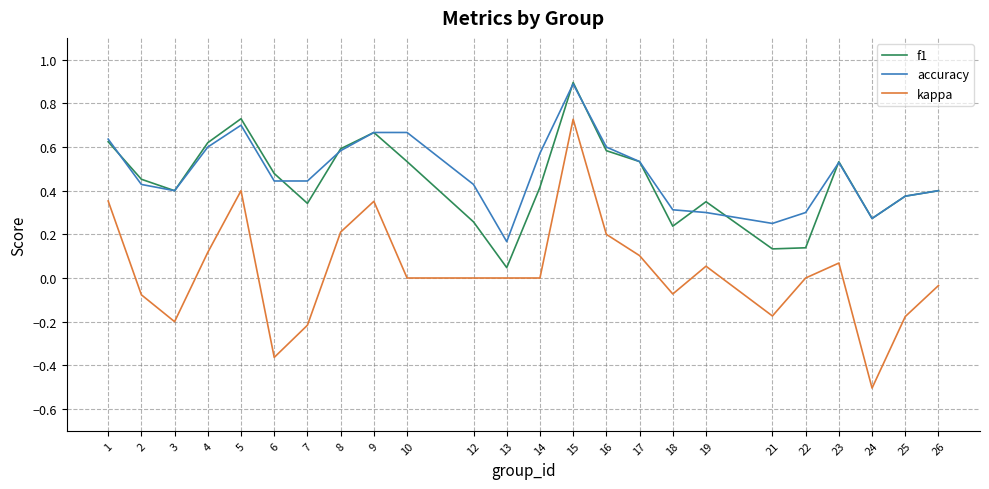

Count the number of data series in this chart.

3